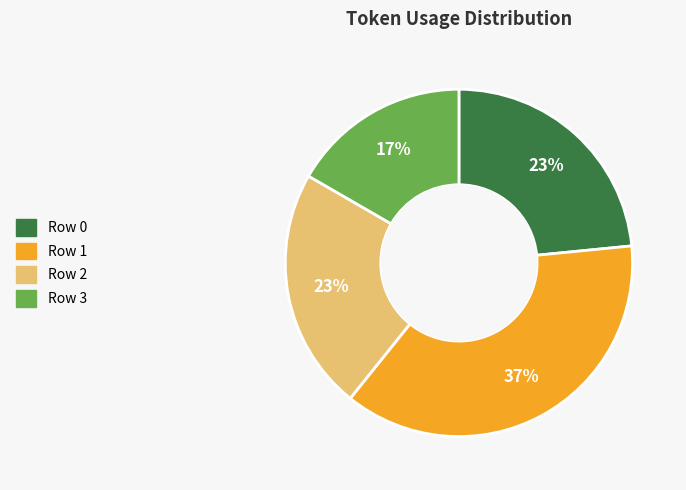

What percentage is the Row 0 slice, to the nearest percent?

23%